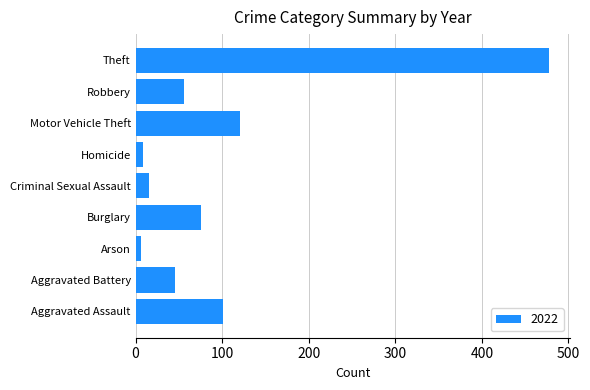

Which has a higher value, Criminal Sexual Assault or Burglary?

Burglary